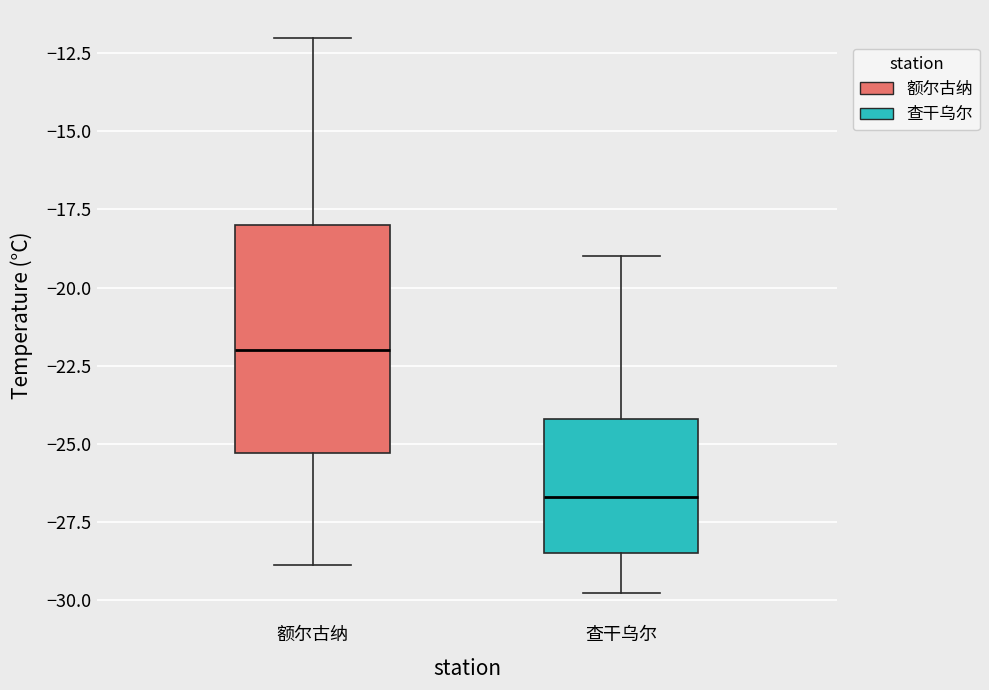

Which box's median line is the highest?

额尔古纳